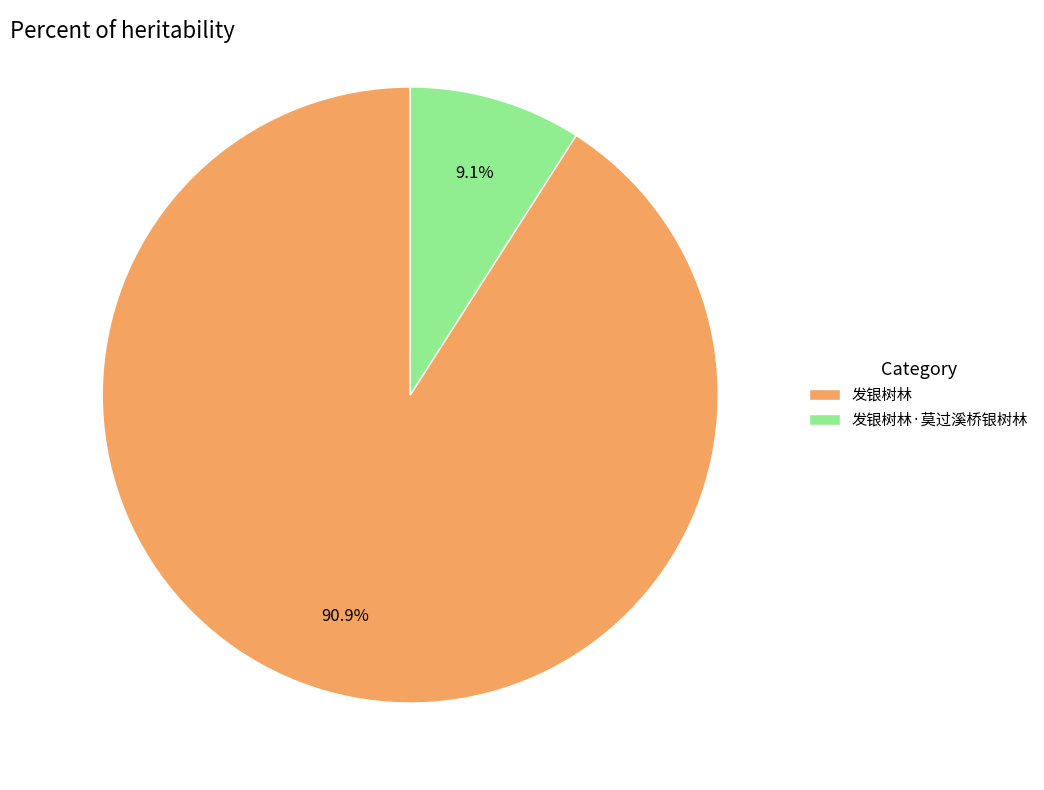

Which slice represents more than half of the pie?

发银树林